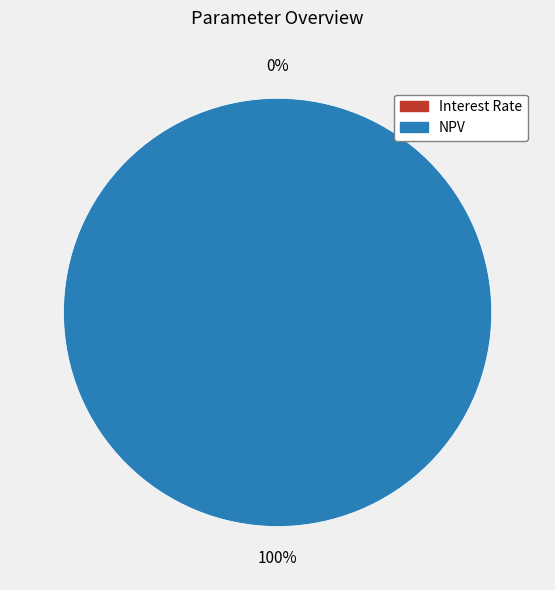

What is the majority slice?

NPV